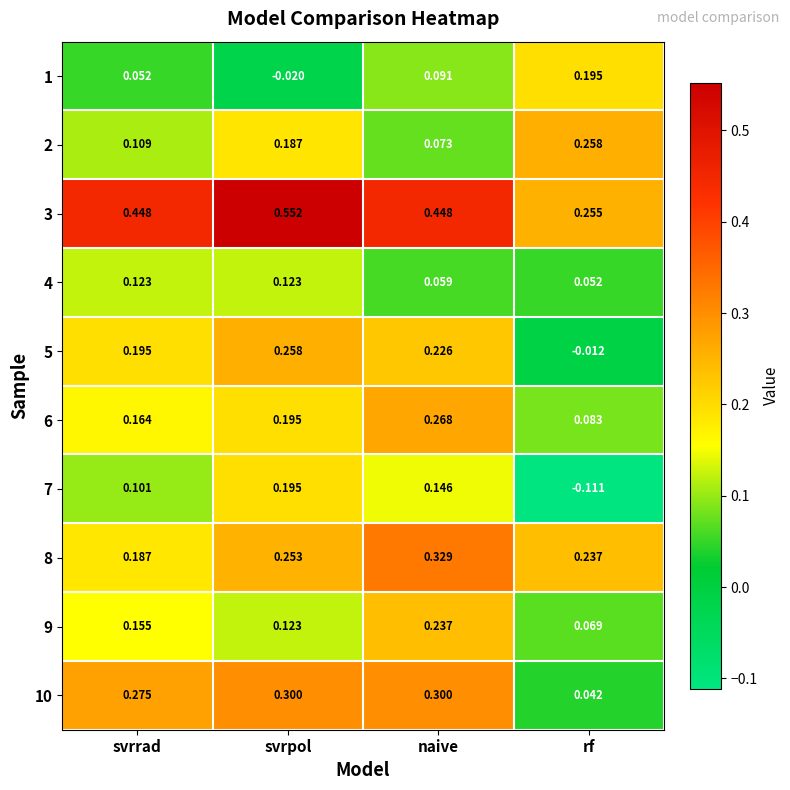

At which label does 1 first exceed 0?

svrrad